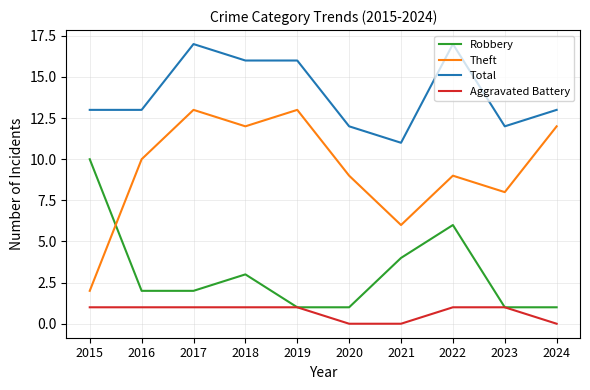

The Total series shows 12 at 2023. True or false?

True